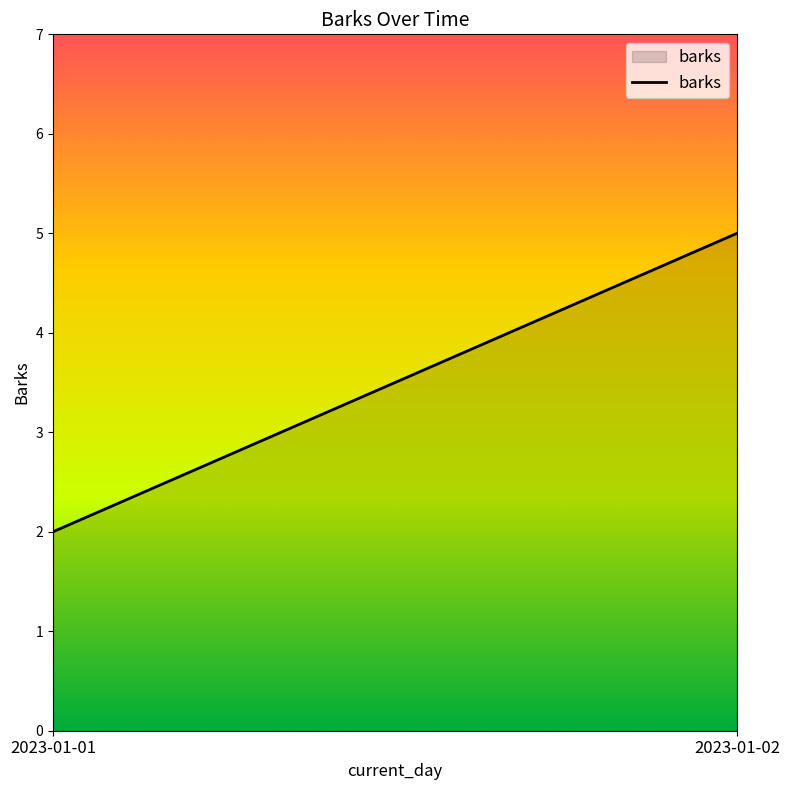

Which has a higher value, 2023-01-02 or 2023-01-01?

2023-01-02